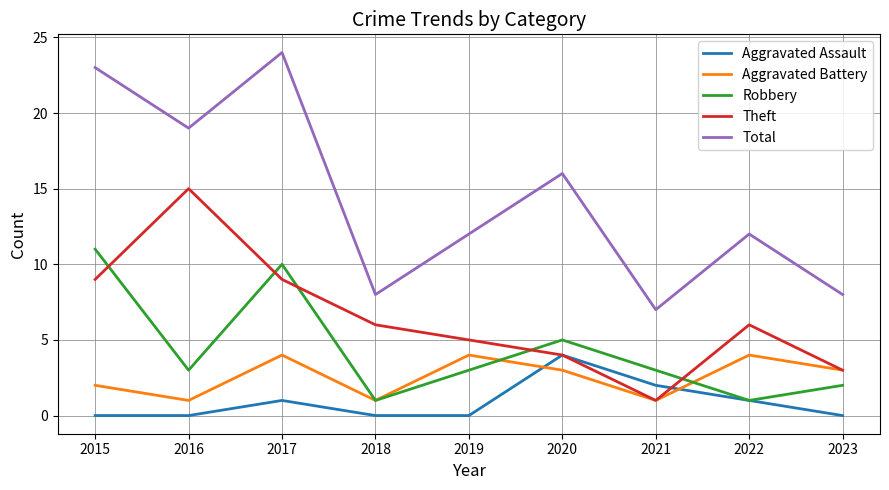

Where do Theft and Robbery first cross each other?

2015 and 2016